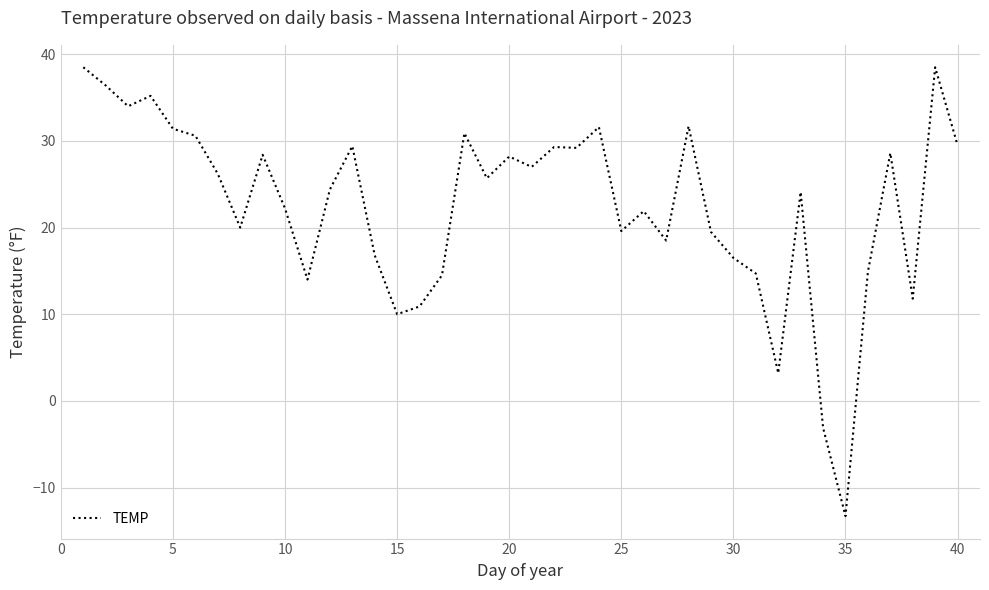

How many values are above zero?

38